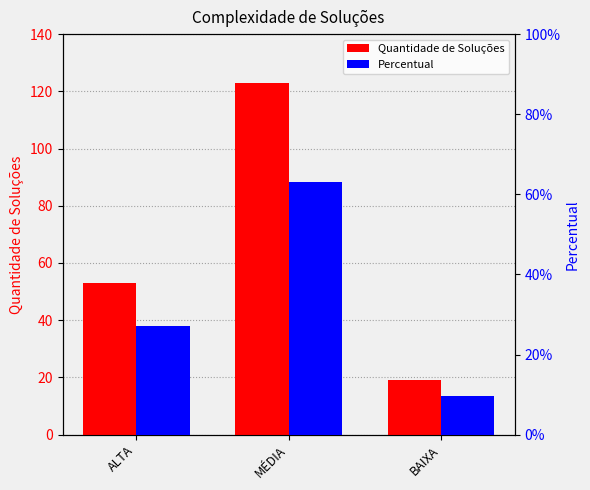

What are all the series names shown in the legend?

Quantidade de Soluções, Percentual